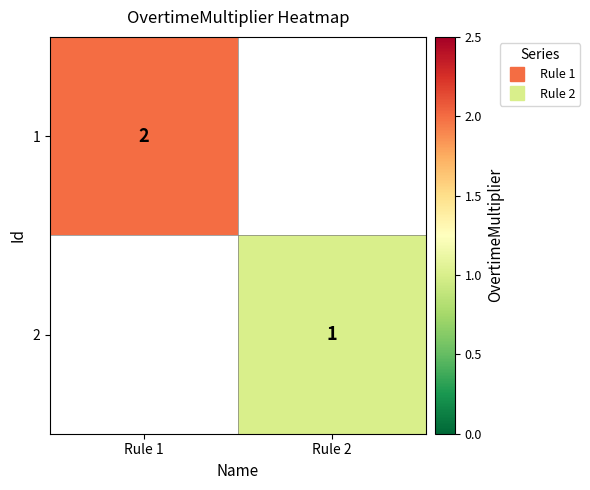

Rank the series by their average value, from highest to lowest.

1, 2